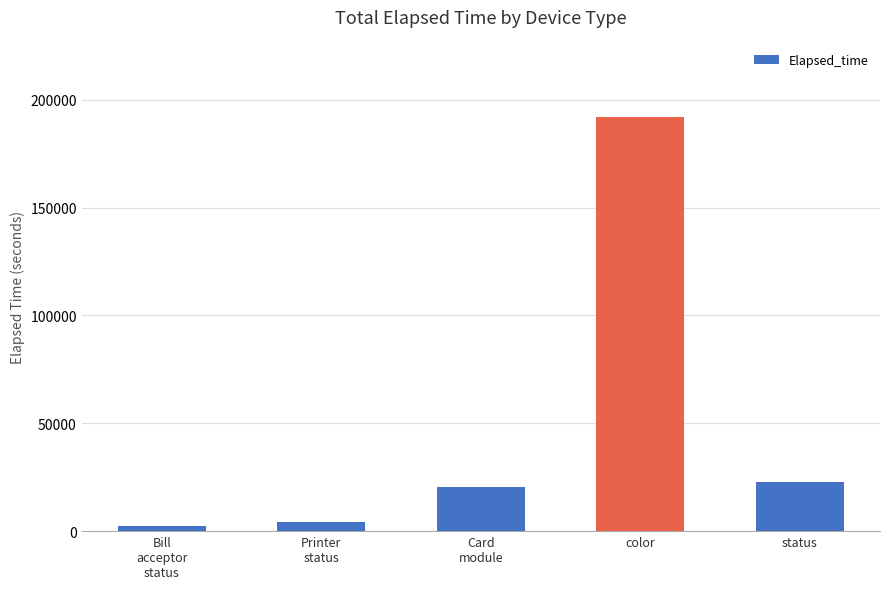

At which label is the value closest to 97211?

status